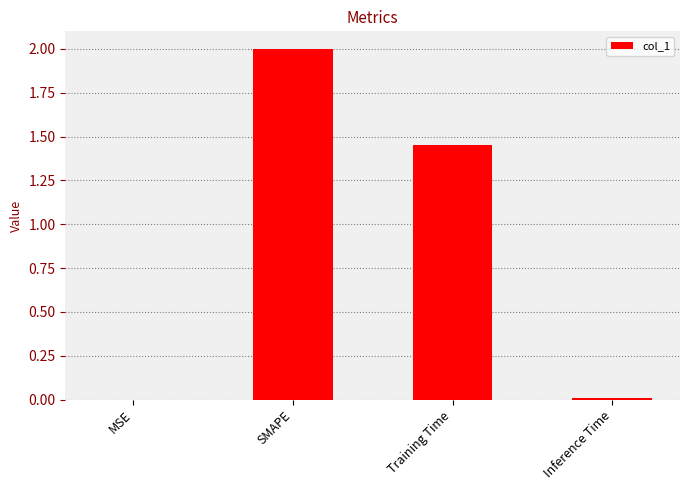

The value at SMAPE is 1.1. True or false?

False